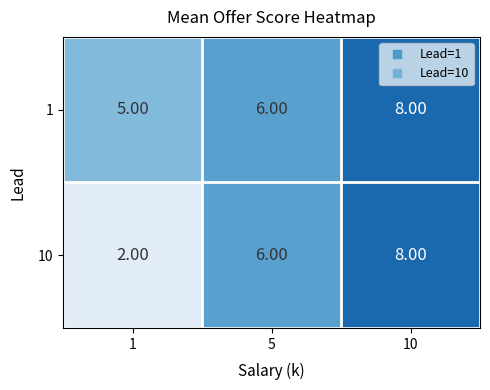

What is the difference between the maximum and minimum values in the 1 series?

3